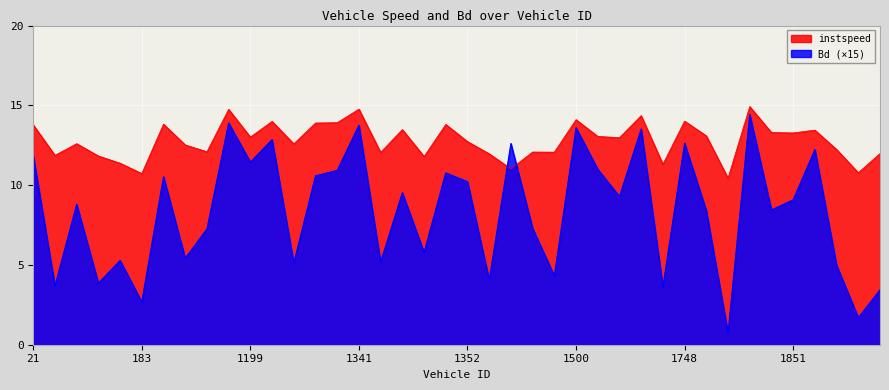

The value of instspeed at 1361 is 11.0. True or false?

True